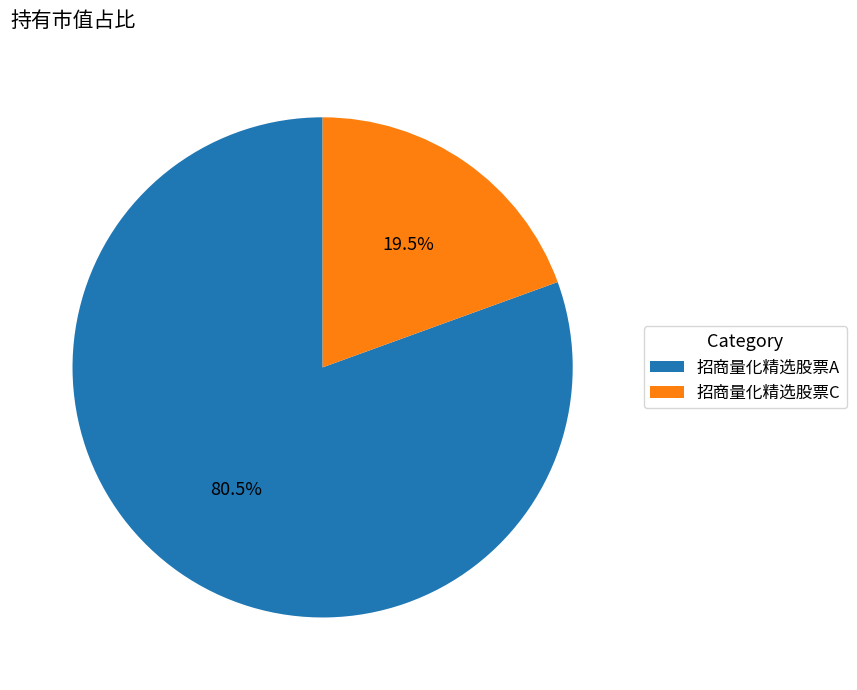

The 招商量化精选股票C slice represents 8% of the pie. True or false?

False